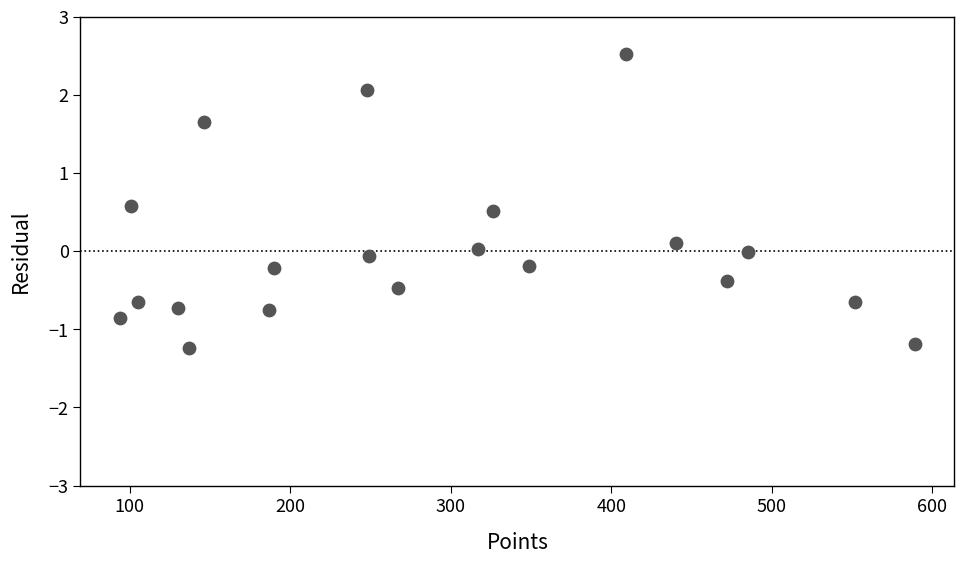

What is the range of X values (max minus min)?

495.0